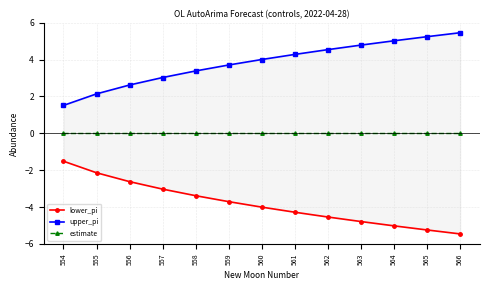

Reading left to right, transcribe all the data shown in this chart.

lower_pi: -1.5	-2.1	-2.6	-3.0	-3.4	-3.7	-4.0	-4.3	-4.5	-4.8	-5.0	-5.2	-5.5
upper_pi: 1.5	2.1	2.6	3.0	3.4	3.7	4.0	4.3	4.5	4.8	5.0	5.2	5.5
estimate: 0.0	0.0	0.0	0.0	0.0	0.0	0.0	0.0	0.0	0.0	0.0	0.0	0.0